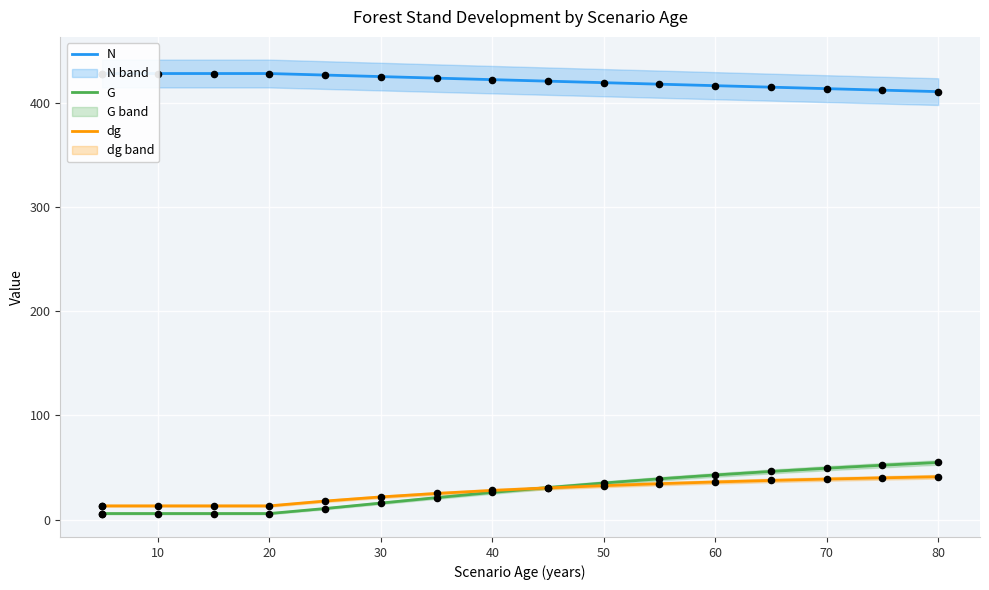

Is the value of G at 50 greater than the value of dg at 0?

No